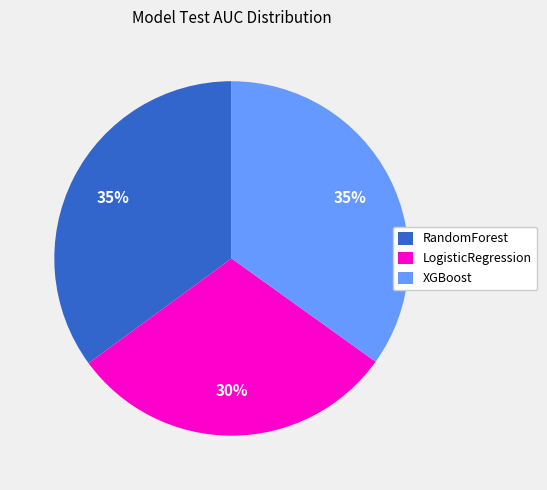

To the nearest percent, what is the difference between the largest and smallest slice percentages?

5%